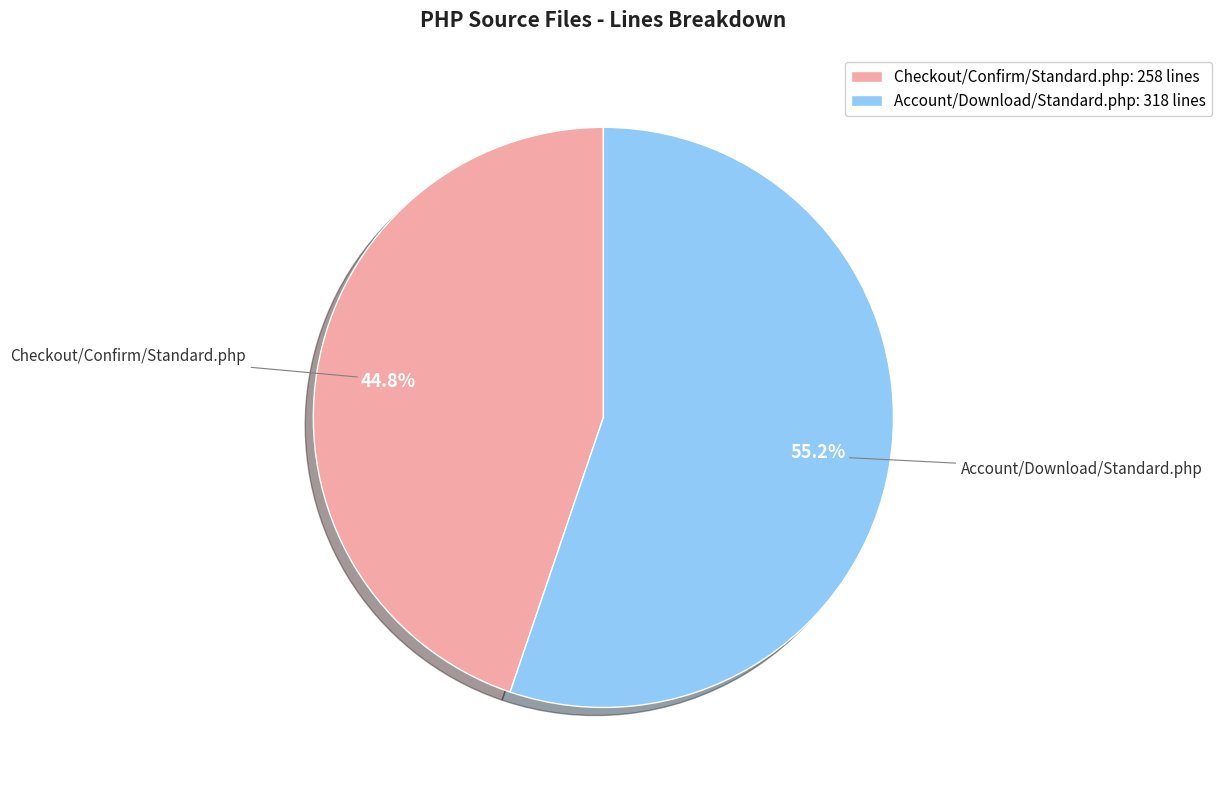

Rank the categories by value from highest to lowest.

Account/Download/Standard.php: 318 lines, Checkout/Confirm/Standard.php: 258 lines